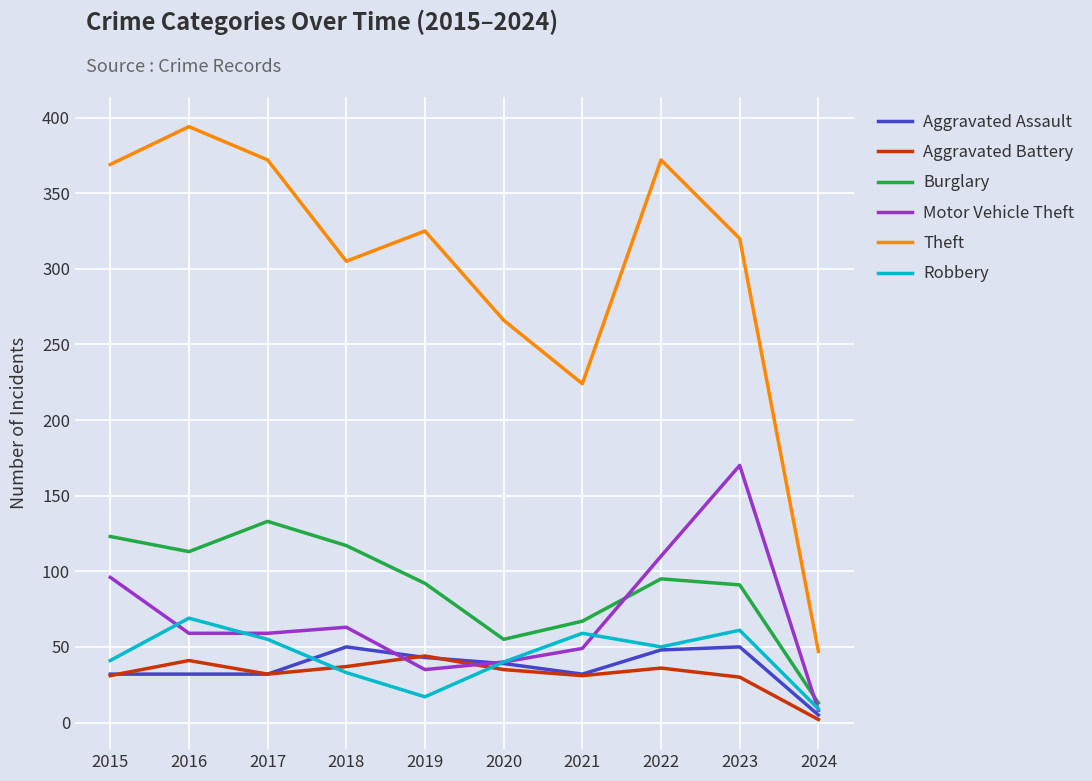

Which series changed the most between 2017 and 2024?

Theft